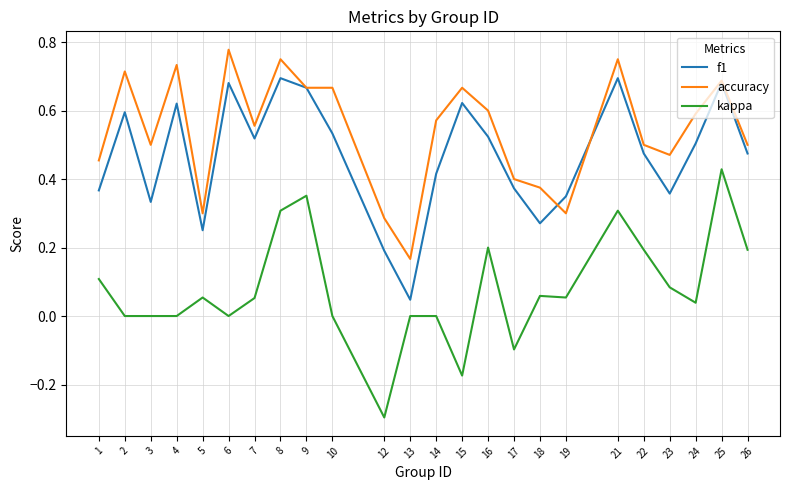

What is the total value across all series at 26?

1.2